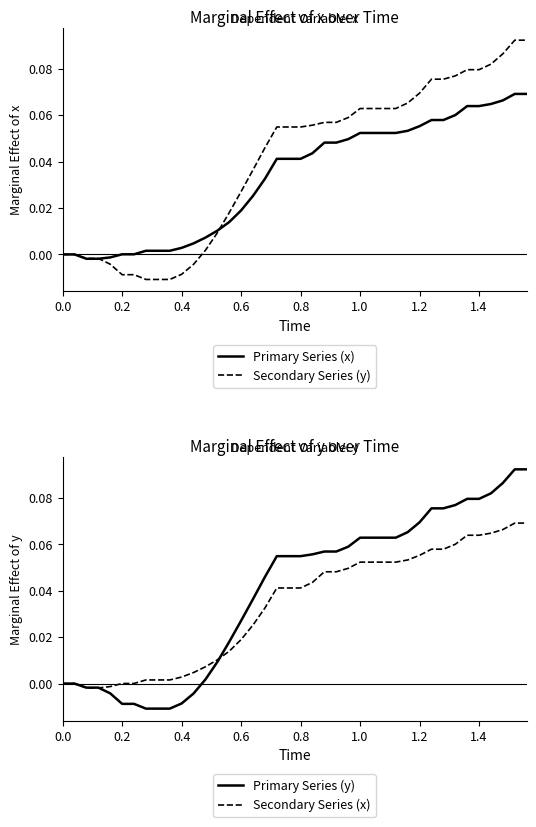

Is the value of y (primary) at 0.6 greater than the value of x (confidence) at 9?

No